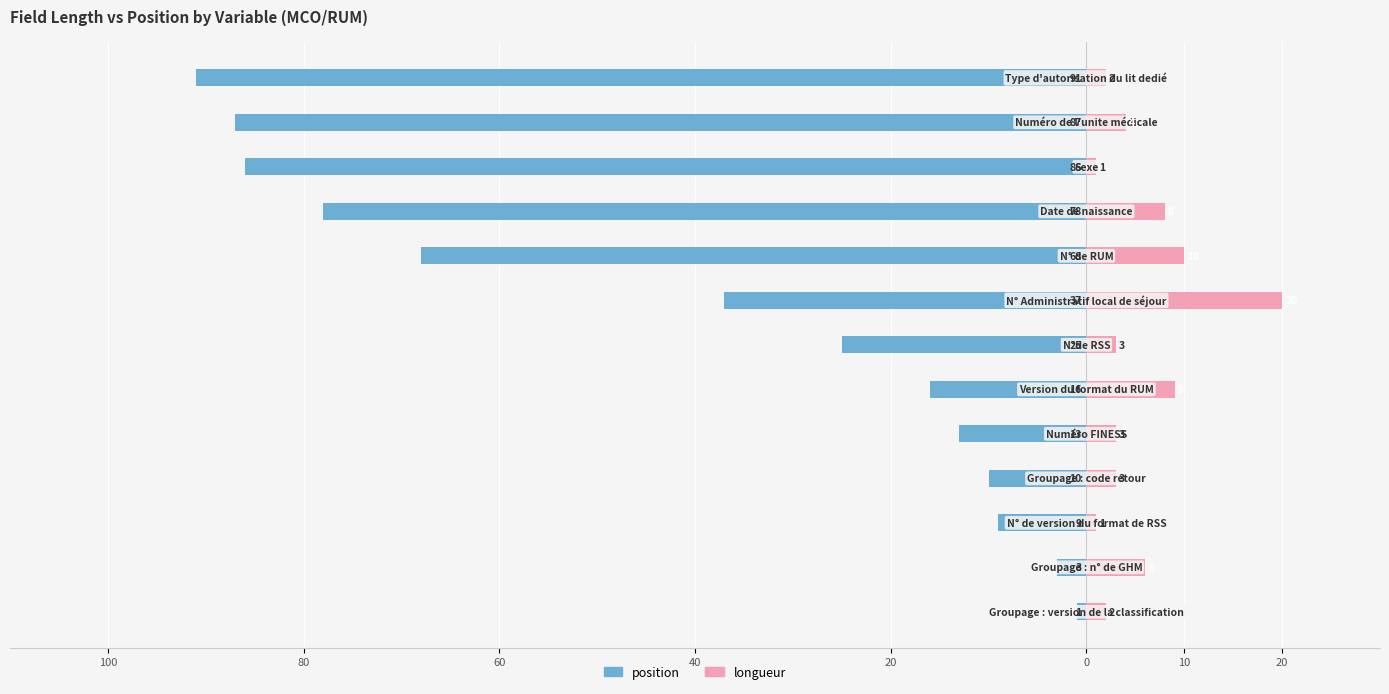

The value of longueur at 100 is 1. True or false?

False